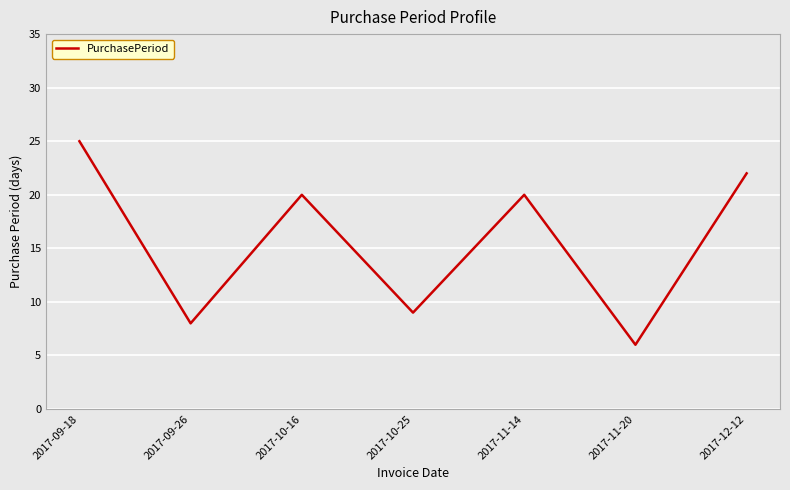

The value at 2017-09-26 is 11. True or false?

False